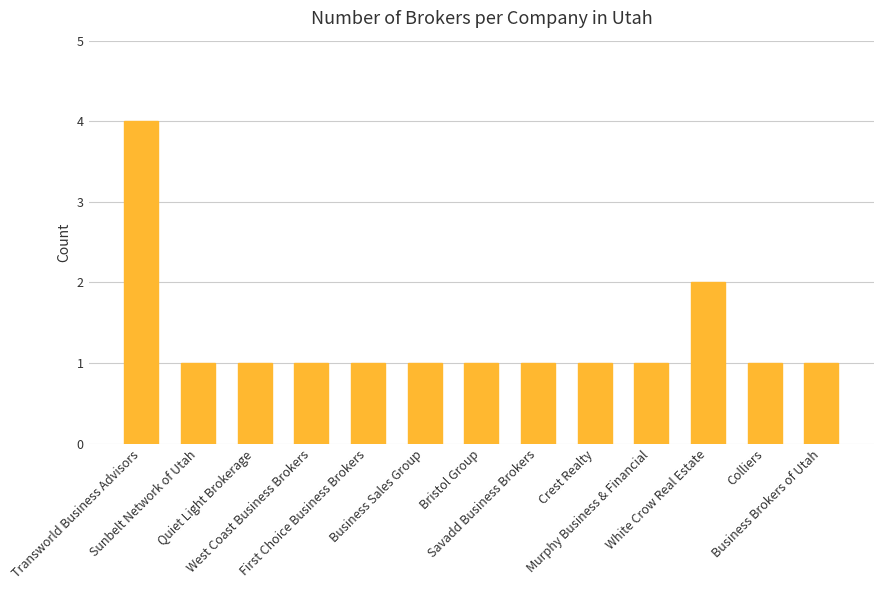

Count the values in the range 1 to 2.

12